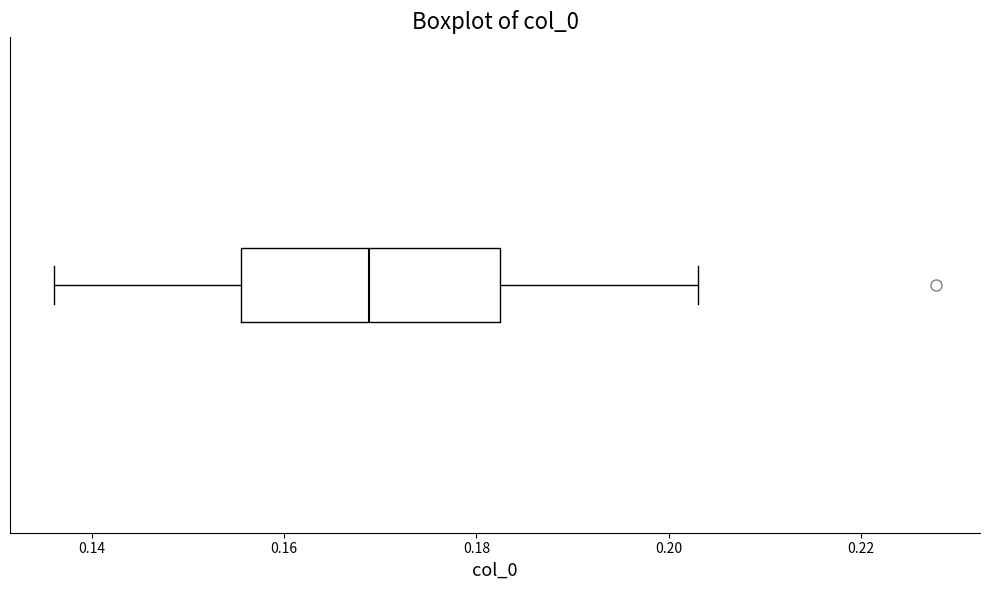

Where does the left whisker of the box end on the x-axis? The values are not printed on the chart, so give them approximately, as read against the axis.

0.136